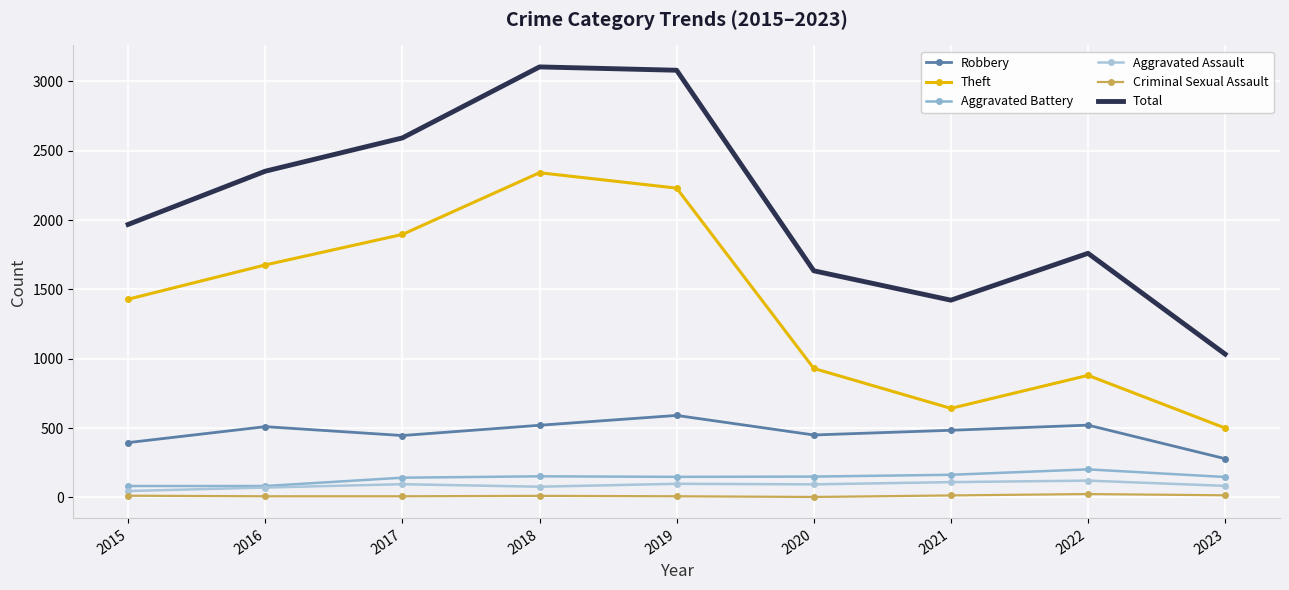

Which series changed the most between 2016 and 2018?

Total